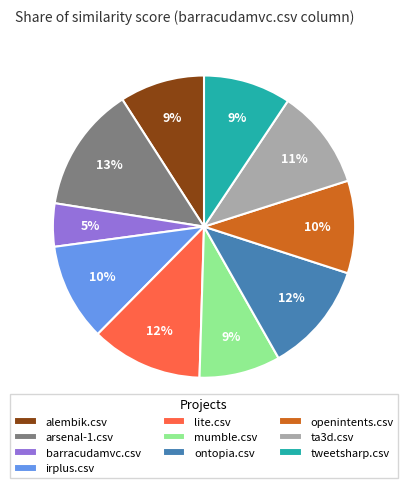

What is the smallest slice in the pie chart?

barracudamvc.csv